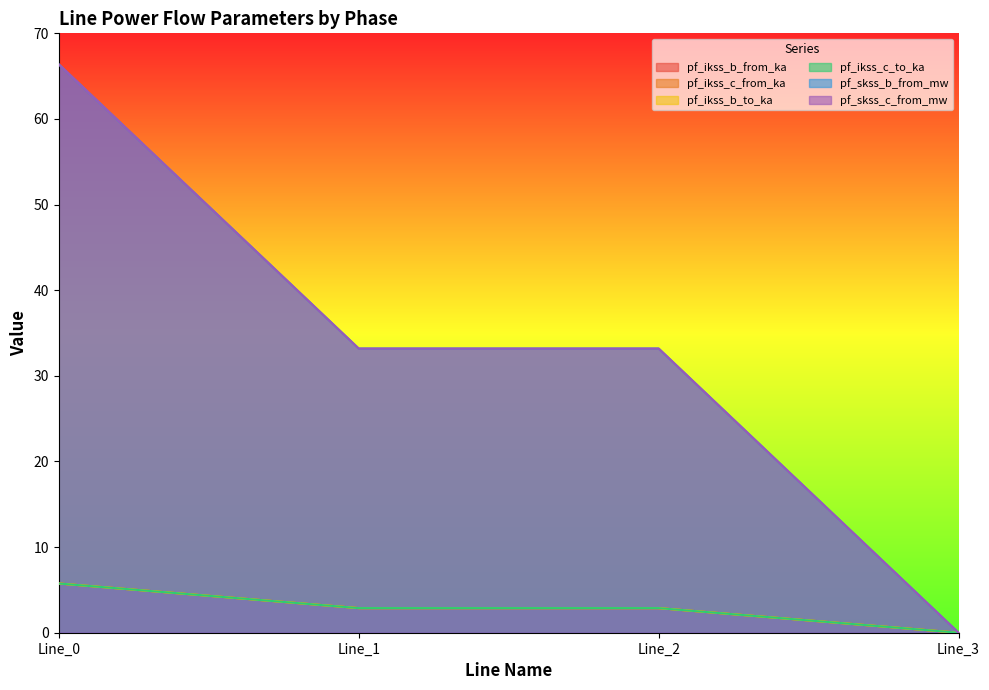

At how many categories does at least one series exceed 44?

1